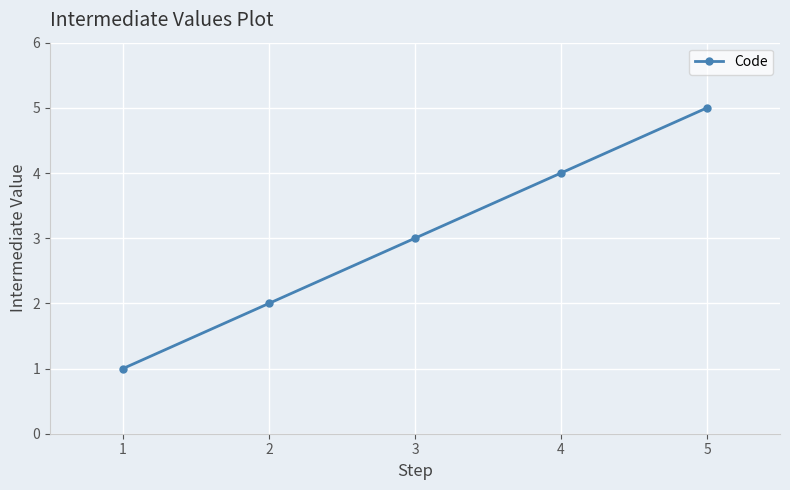

How many data points does each series have?

5